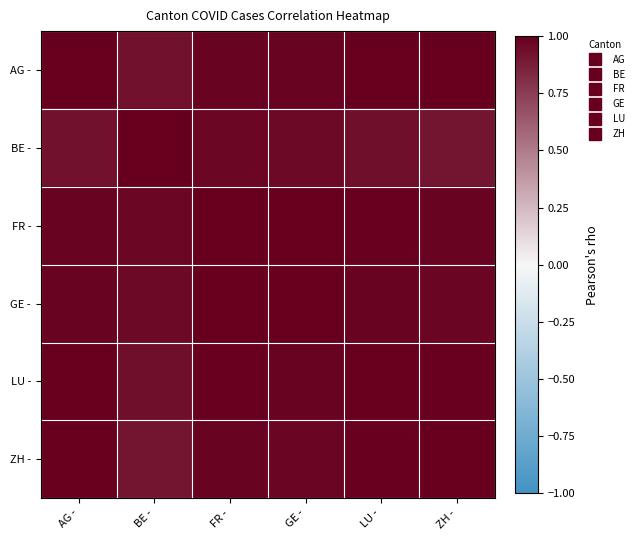

What is the spread (max minus min) of values at LU -?

0.1